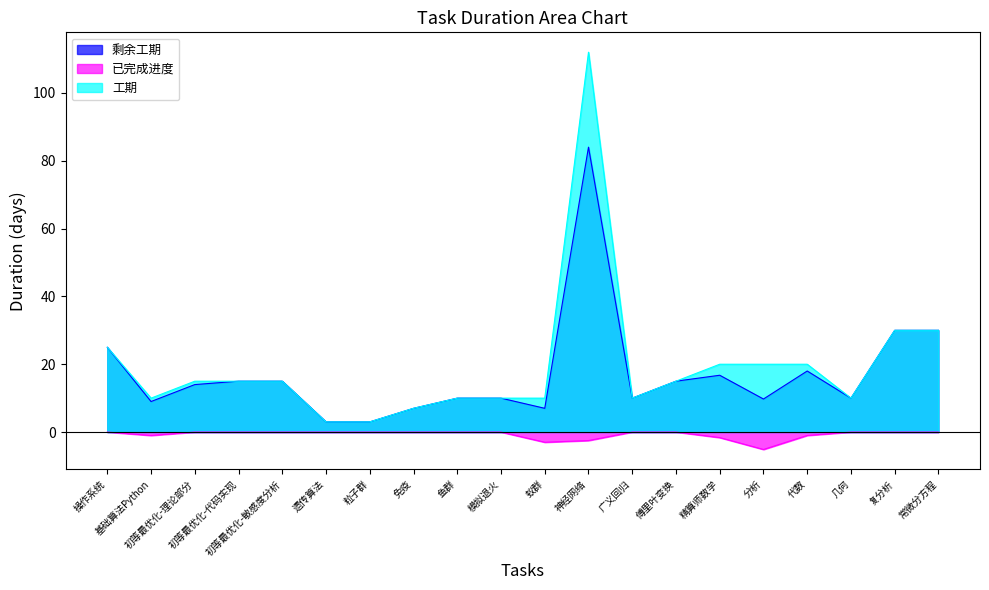

At 操作系统, list the series in order from smallest to largest.

已完成进度, 剩余工期, 工期